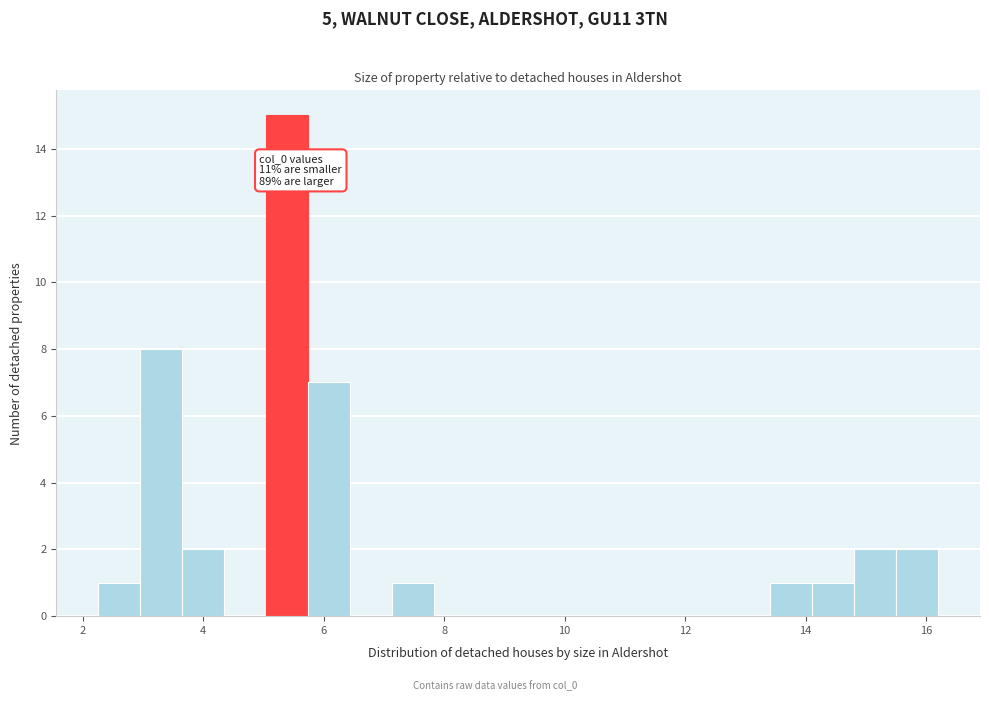

Read against the x-axis, roughly where is the centre of the tallest bar?

5.4